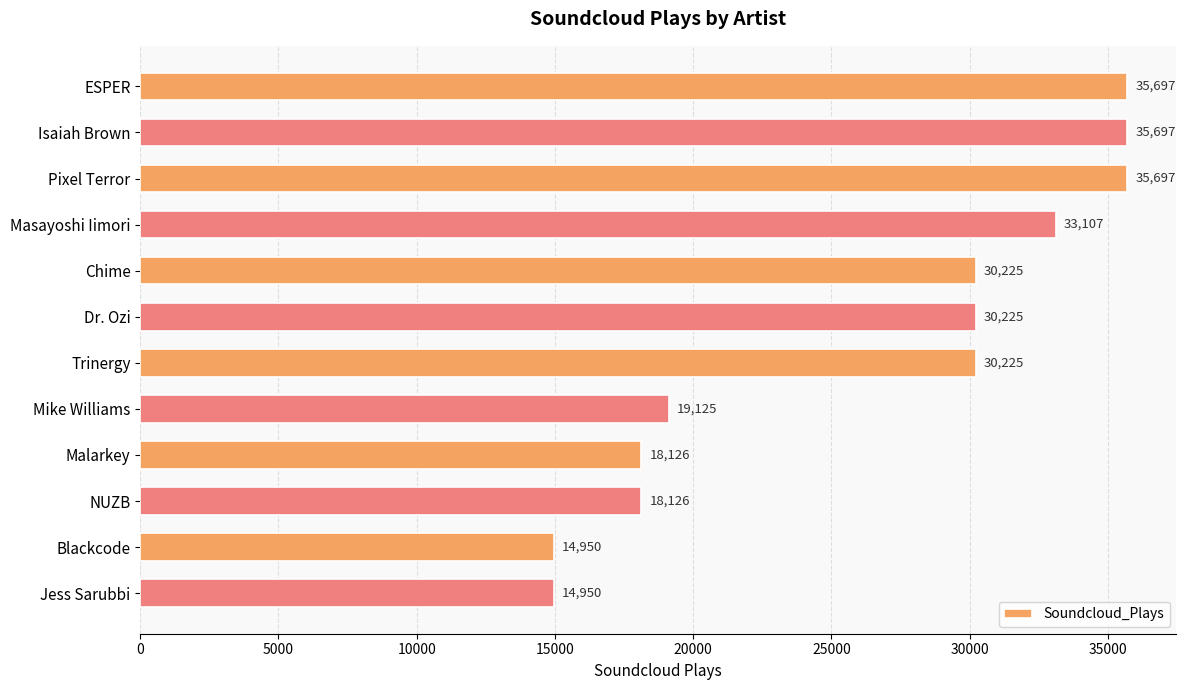

What is the smallest value displayed?

14950